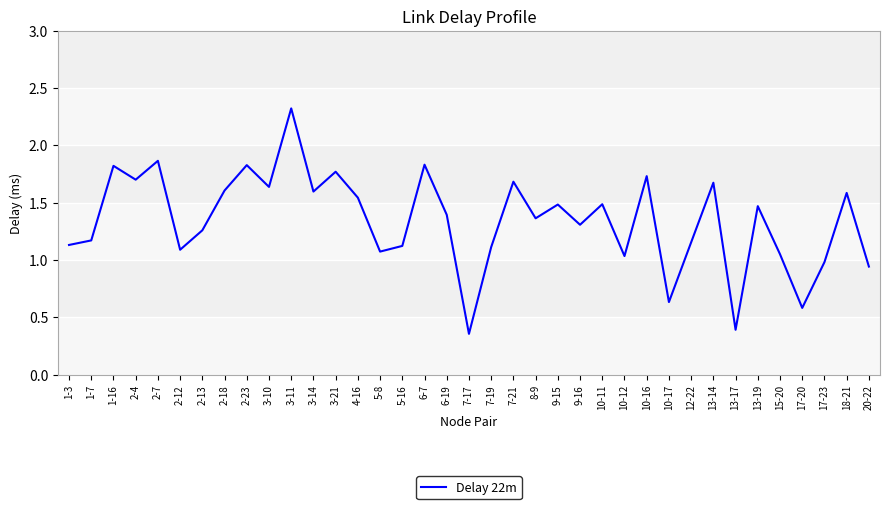

How many values exceed 1?

31